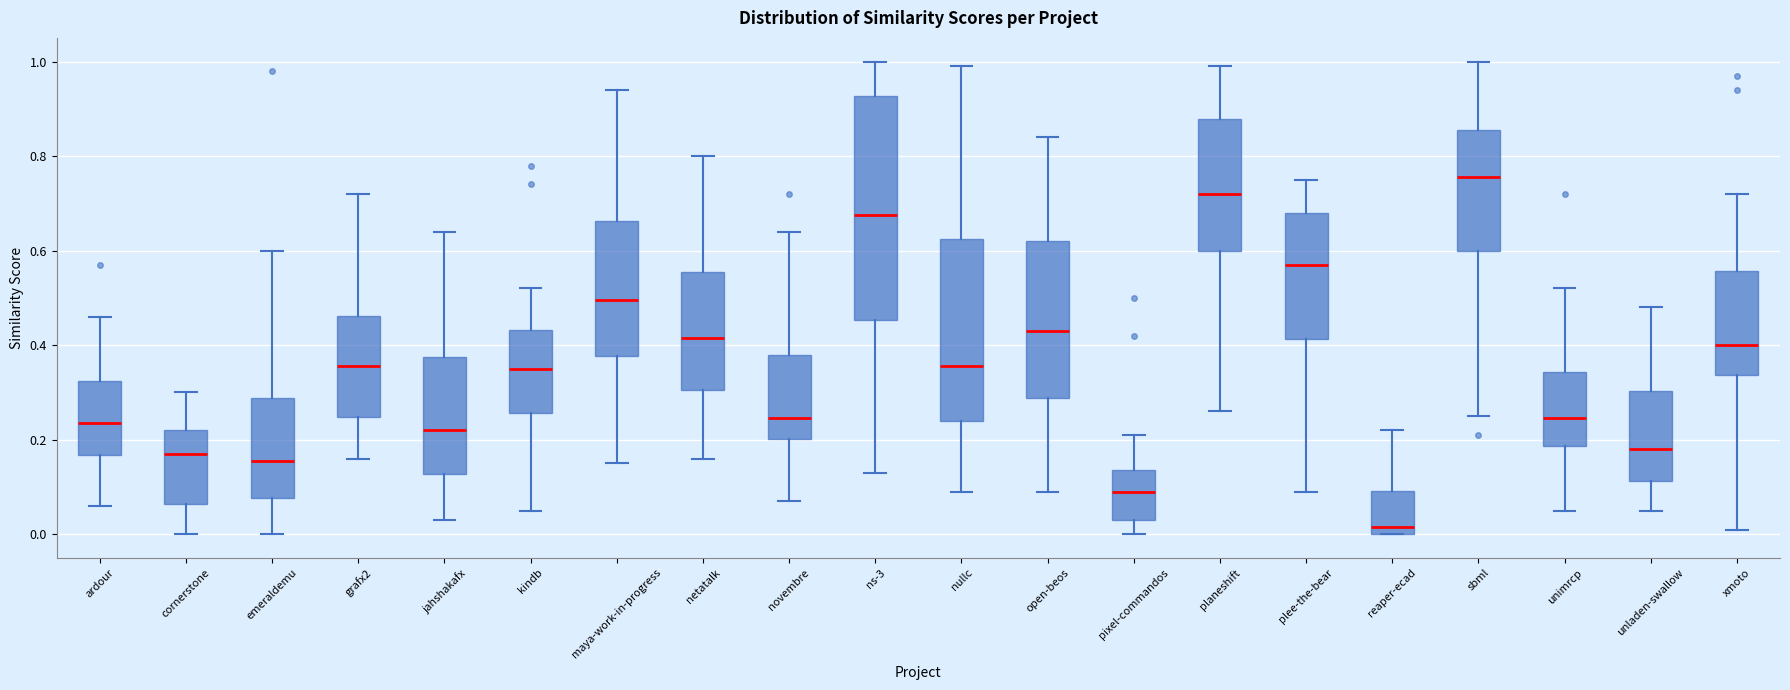

Reading left to right, transcribe this box plot: for each box, give where its median line is, the range the box spans, and where its two whiskers end, as read against the y-axis. The values are not printed on the chart, so give them approximately, as read against the axis.

ardour: median 0.24, box 0.16 to 0.32, whiskers 0.06 to 0.46
cornerstone: median 0.18, box 0.06 to 0.22, whiskers 0.00 to 0.30
emeraldemu: median 0.16, box 0.08 to 0.28, whiskers 0.00 to 0.60
grafx2: median 0.36, box 0.24 to 0.46, whiskers 0.16 to 0.72
jahshakafx: median 0.22, box 0.12 to 0.38, whiskers 0.04 to 0.64
kindb: median 0.36, box 0.26 to 0.44, whiskers 0.06 to 0.52
maya-work-in-progress: median 0.50, box 0.38 to 0.66, whiskers 0.16 to 0.94
netatalk: median 0.42, box 0.30 to 0.56, whiskers 0.16 to 0.80
novembre: median 0.24, box 0.20 to 0.38, whiskers 0.08 to 0.64
ns-3: median 0.68, box 0.46 to 0.92, whiskers 0.14 to 1.00
nullc: median 0.36, box 0.24 to 0.62, whiskers 0.10 to 1.00
open-beos: median 0.44, box 0.28 to 0.62, whiskers 0.10 to 0.84
pixel-commandos: median 0.10, box 0.04 to 0.14, whiskers 0.00 to 0.22
planeshift: median 0.72, box 0.60 to 0.88, whiskers 0.26 to 1.00
plee-the-bear: median 0.58, box 0.42 to 0.68, whiskers 0.10 to 0.76
reaper-ecad: median 0.02, box 0.00 to 0.10, whiskers 0.00 to 0.22
sbml: median 0.76, box 0.60 to 0.86, whiskers 0.26 to 1.00
unimrcp: median 0.24, box 0.18 to 0.34, whiskers 0.06 to 0.52
unladen-swallow: median 0.18, box 0.12 to 0.30, whiskers 0.06 to 0.48
xmoto: median 0.40, box 0.34 to 0.56, whiskers 0.02 to 0.72